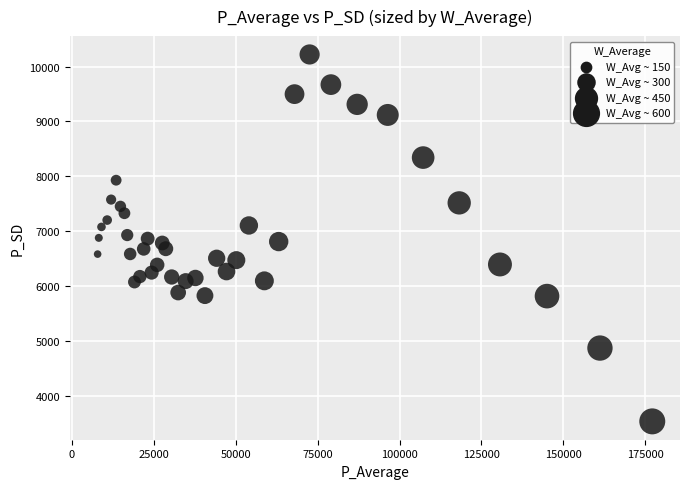

What is the range of Y values (max minus min)?

6695.1